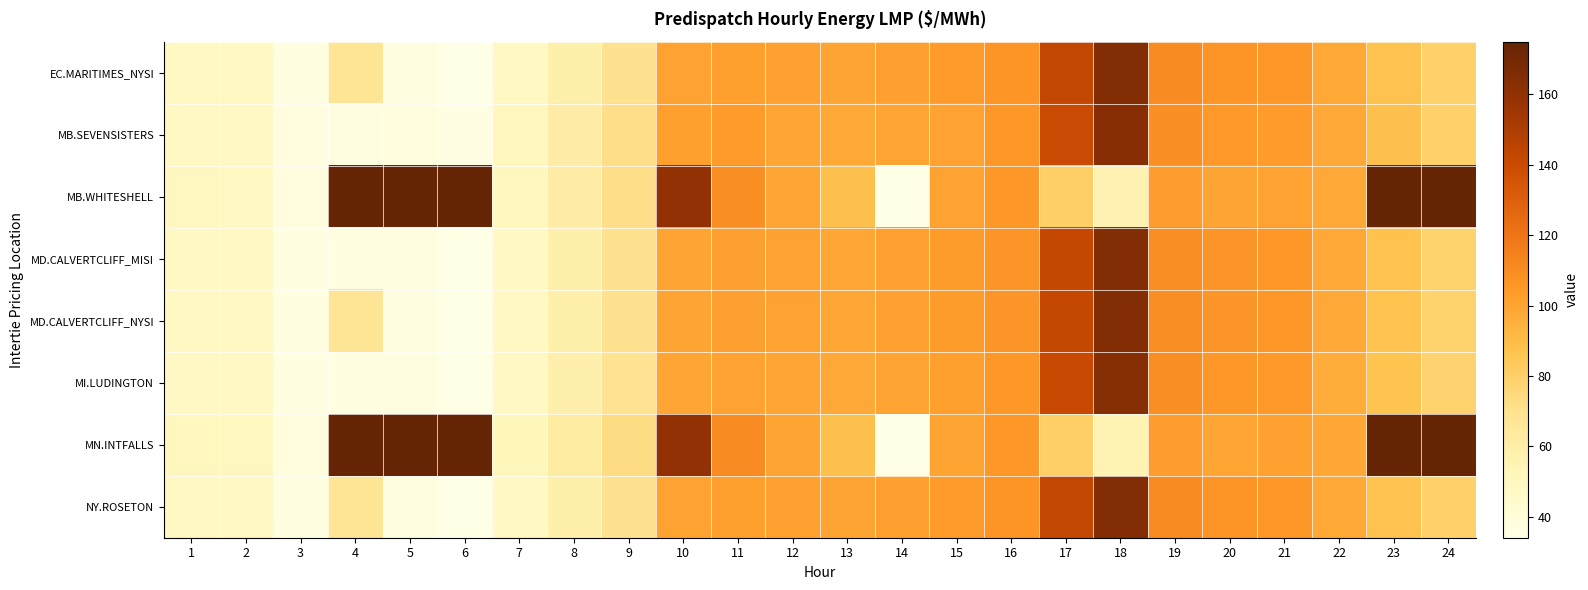

List the series in order of their peak value, highest first.

MB.WHITESHELL, MN.INTFALLS, EC.MARITIMES_NYSI, NY.ROSETON, MD.CALVERTCLIFF_MISI, MD.CALVERTCLIFF_NYSI, MI.LUDINGTON, MB.SEVENSISTERS